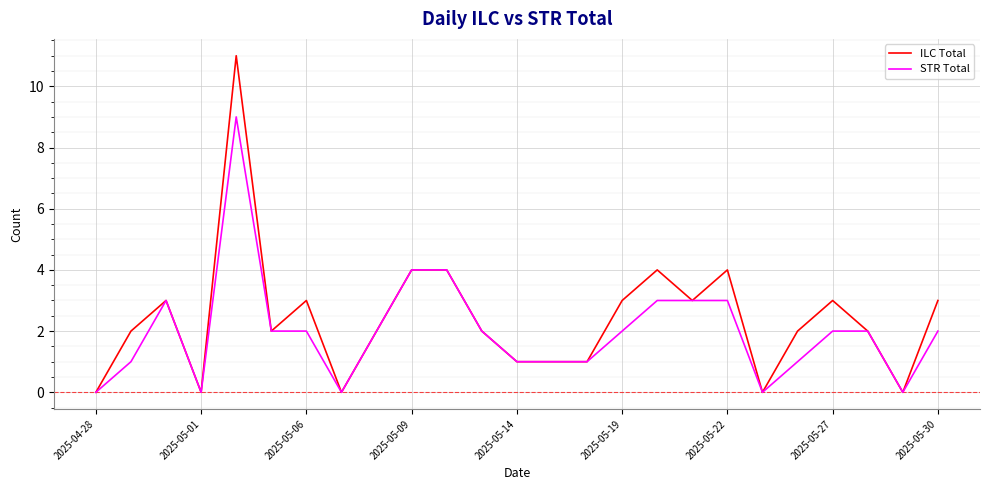

What is the maximum value shown in the chart?

11